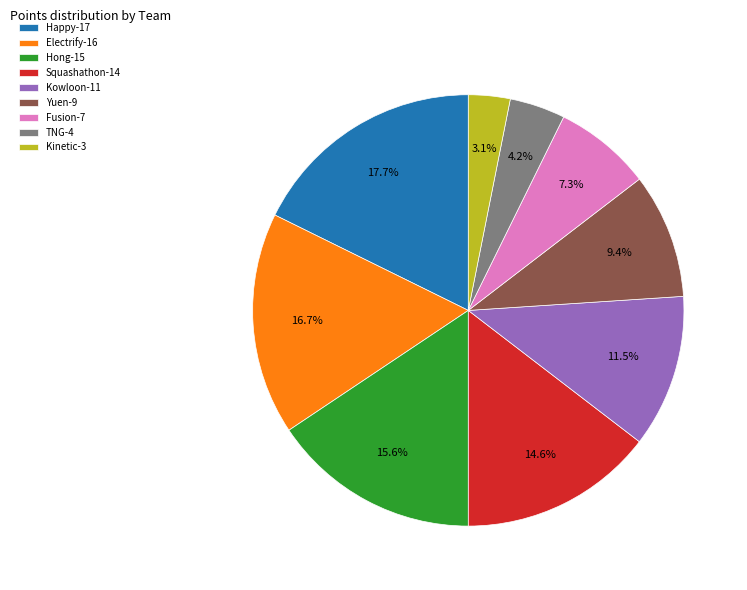

To the nearest percent, what is the average slice percentage?

11%